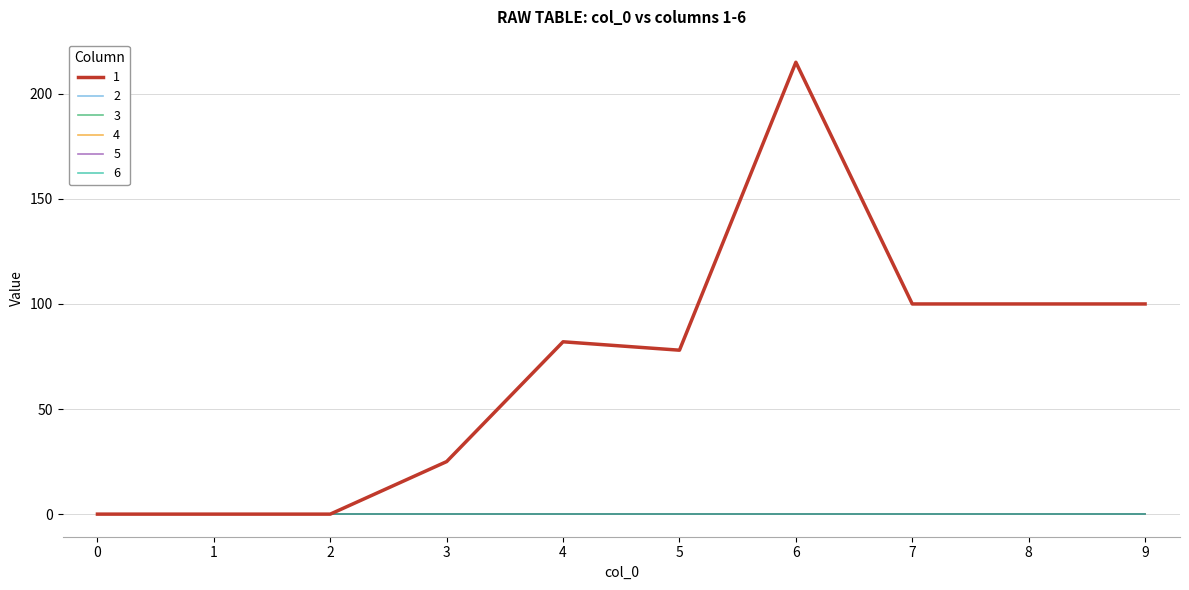

Does the chart display data point markers on the line(s)?

No